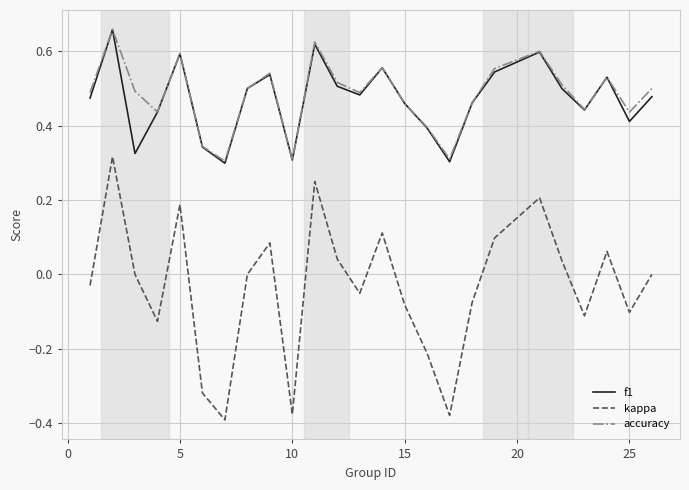

True or false: kappa and accuracy intersect in this chart.

False